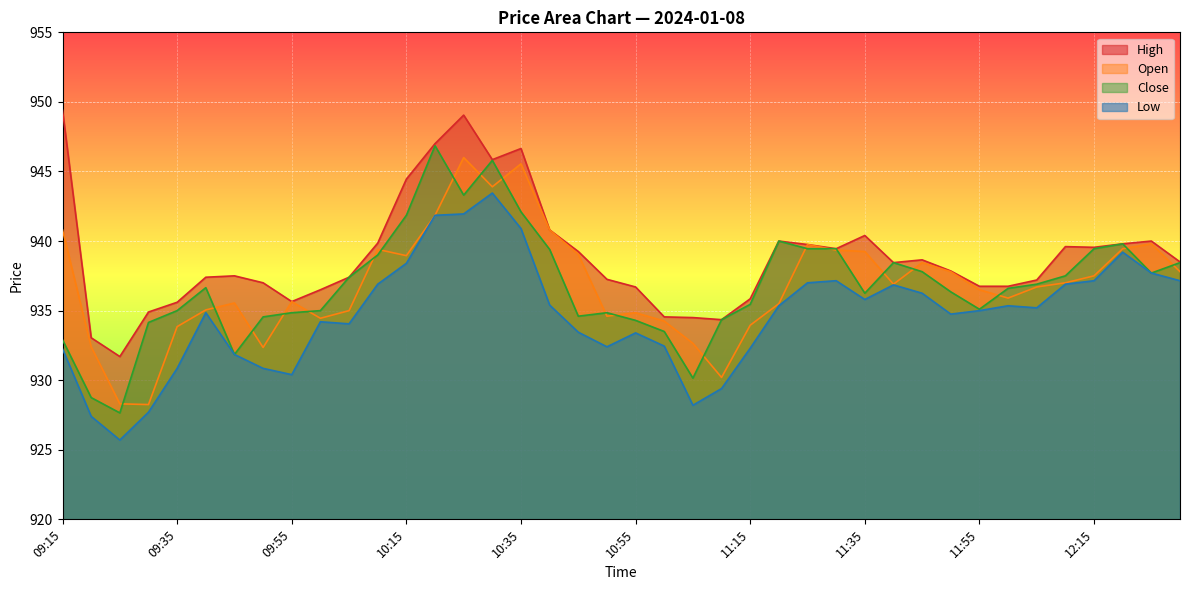

Which label corresponds to the smallest value in the chart?

09:25